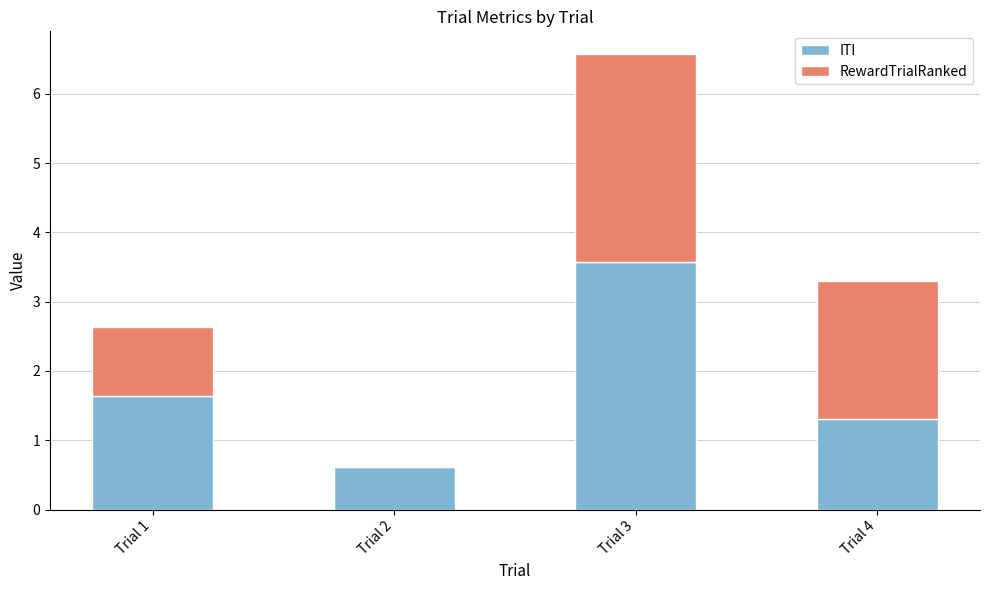

True or false: ITI has a value of 0.5 at Trial 4.

False